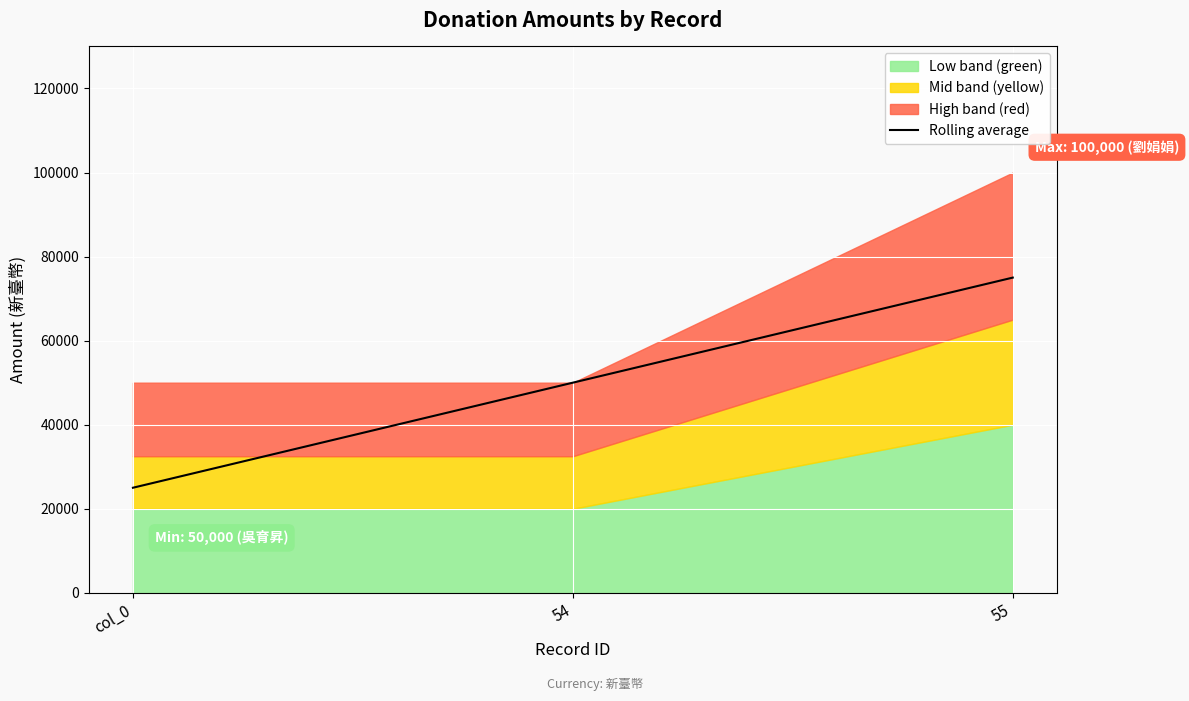

Count the values in the range 25000 to 75000.

3